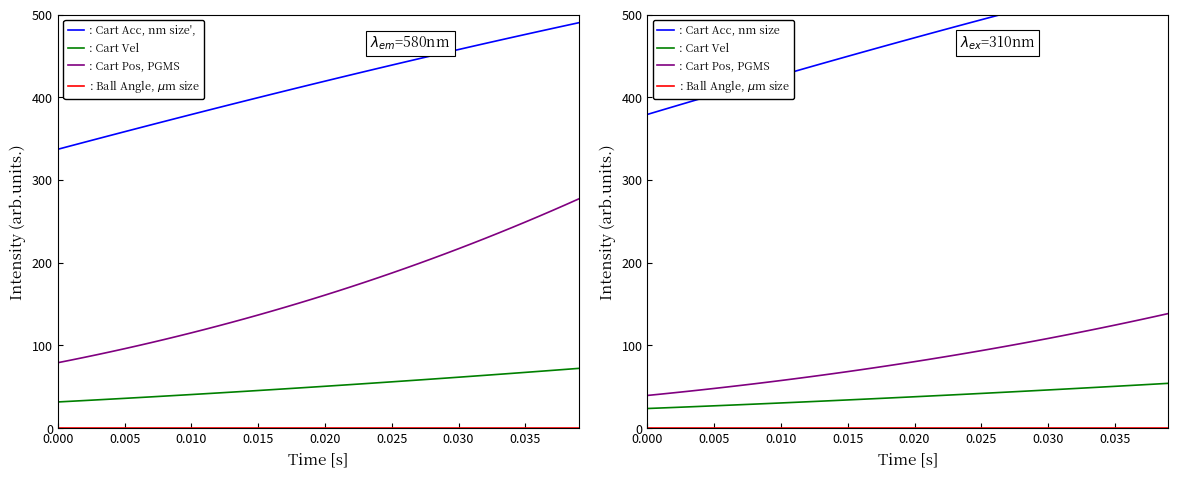

True or false: : Cart Acc, nm size has a value of 552.6 at 0.005.

False